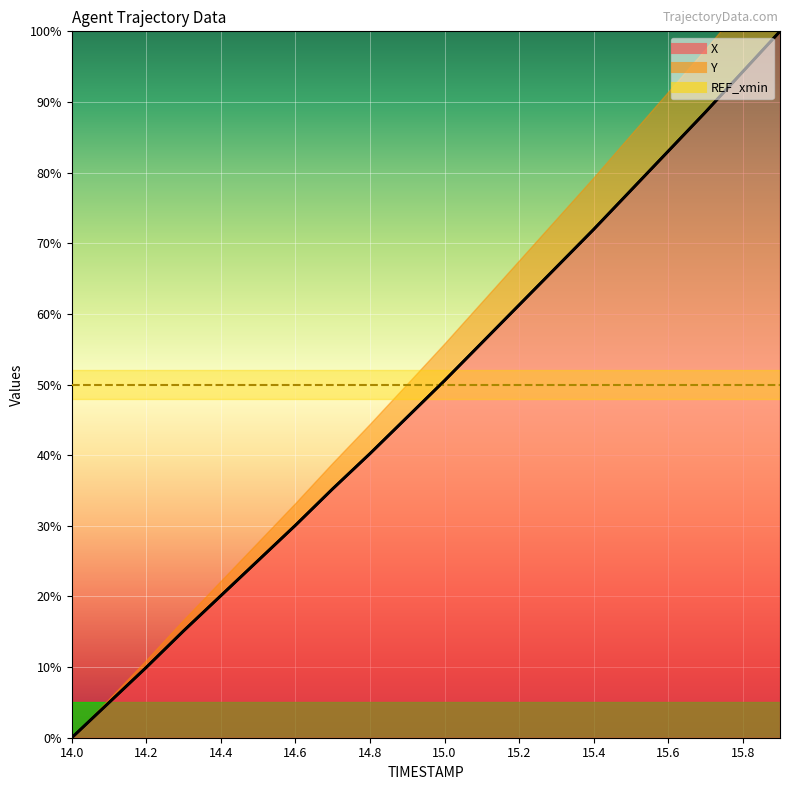

What is the approximate value of Y at 15.0?

50.6